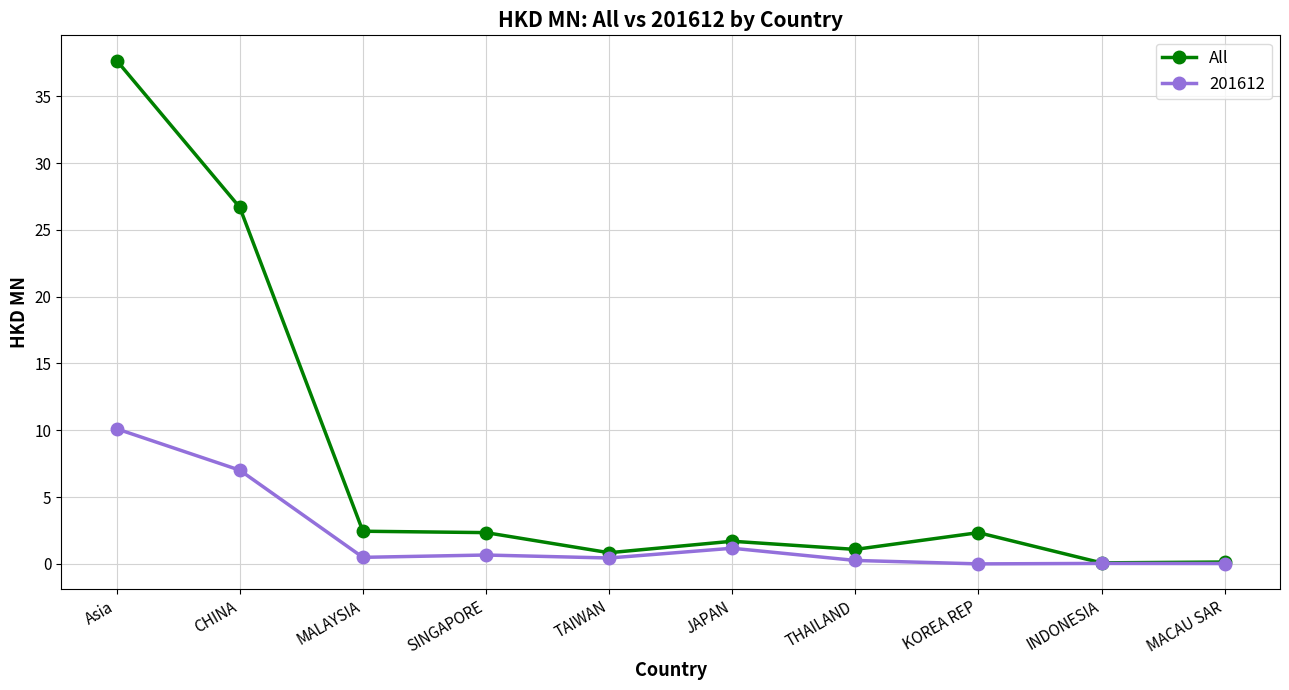

True or false: 201612 has a value of 0.0 at KOREA REP.

True